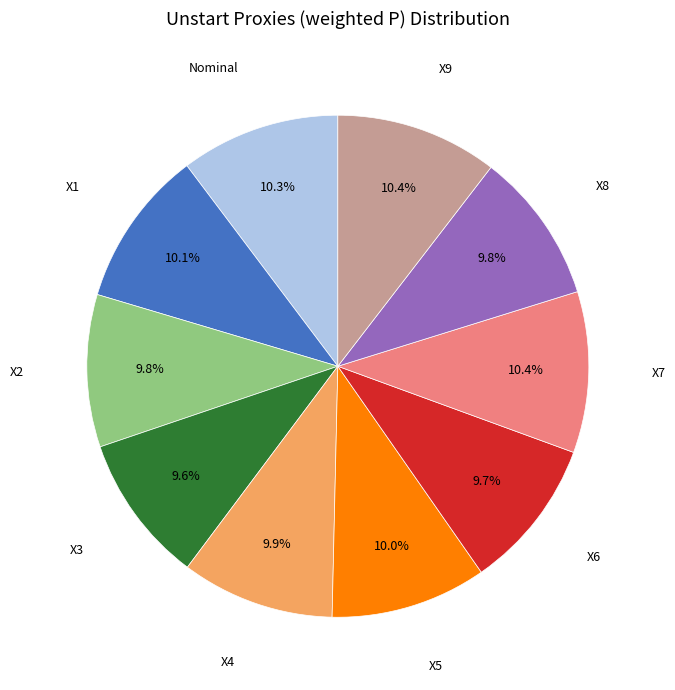

Is there any slice that represents more than half of the pie?

No